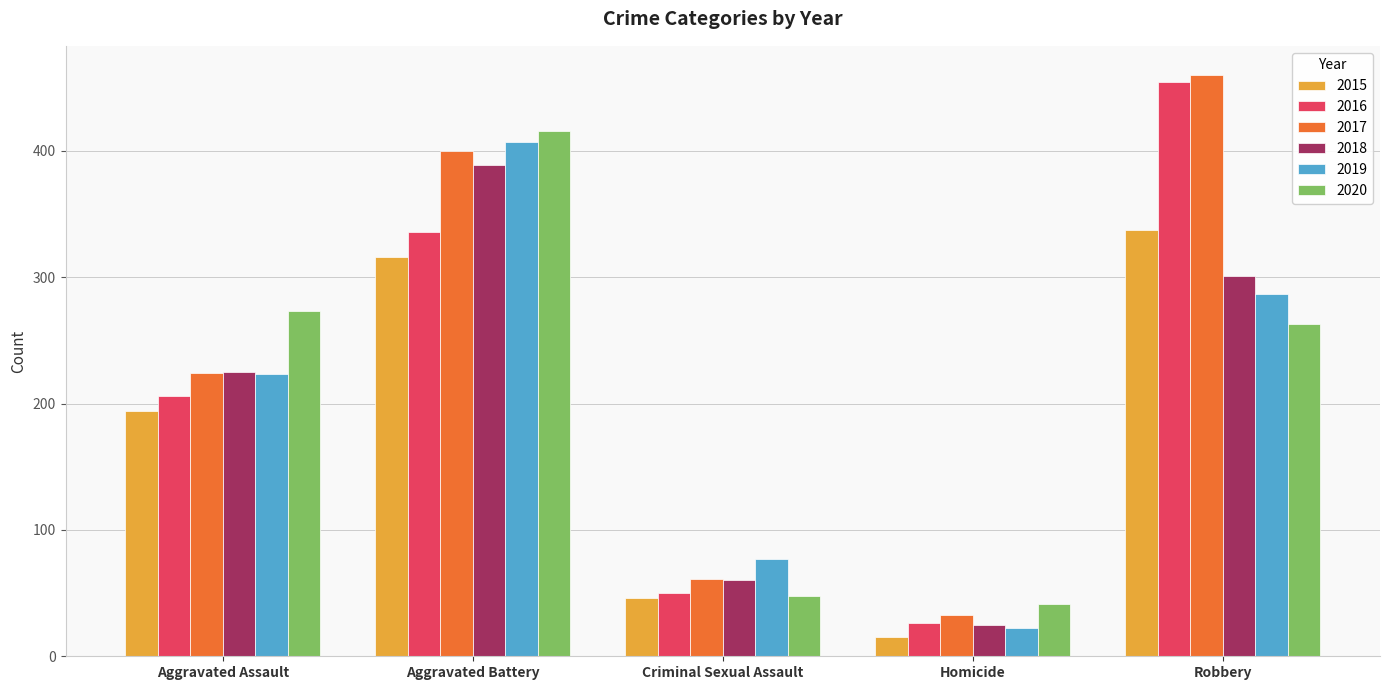

What is the highest value of the 2016 series?

454